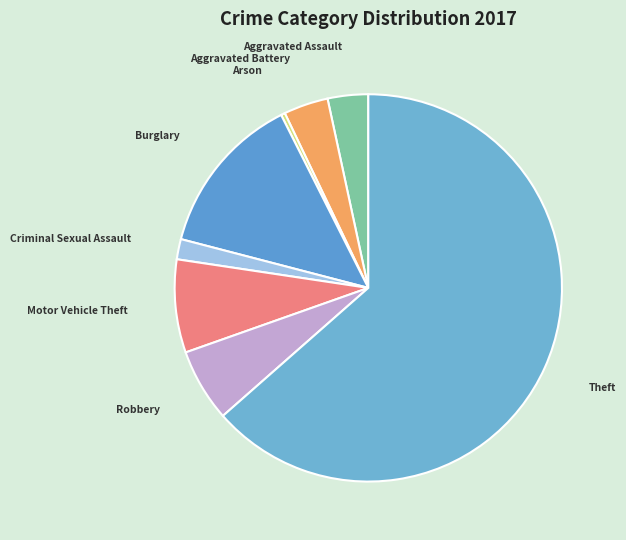

True or false: Criminal Sexual Assault accounts for 2% of the total.

True